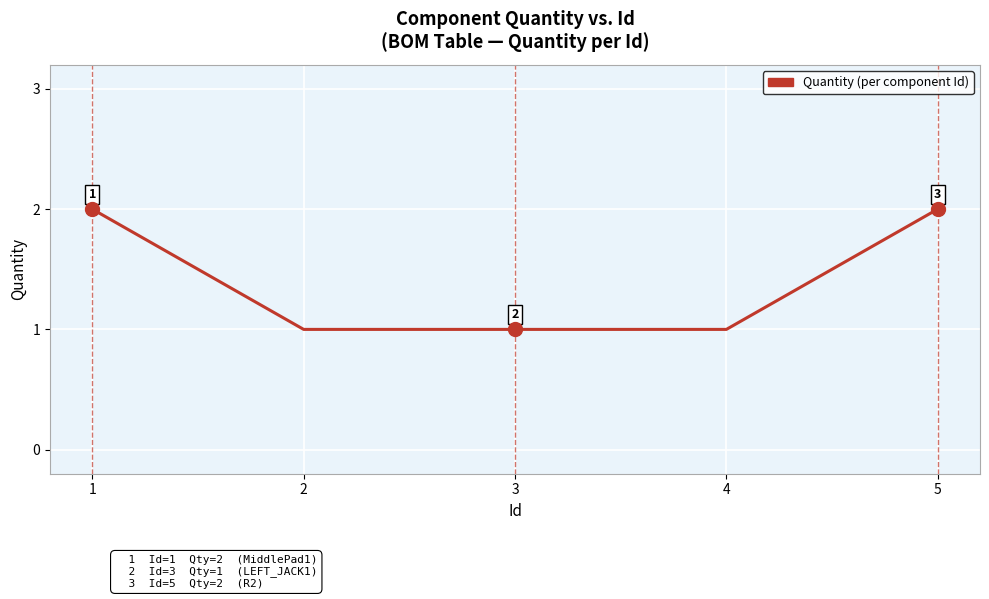

What is the minimum value shown in the chart?

1